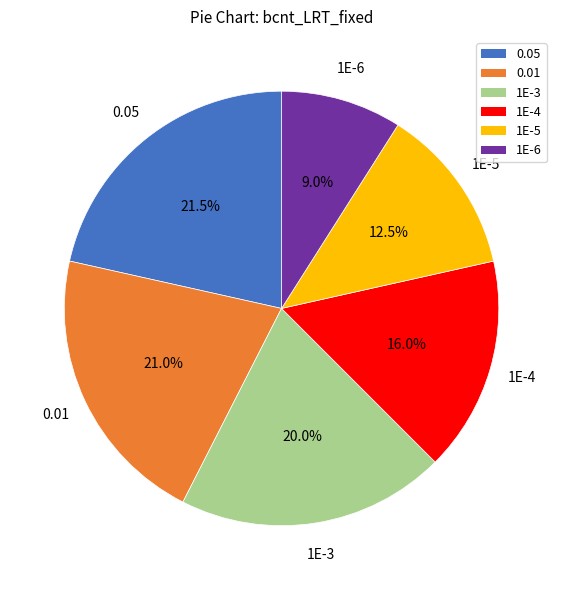

How many slices are in this pie chart?

6